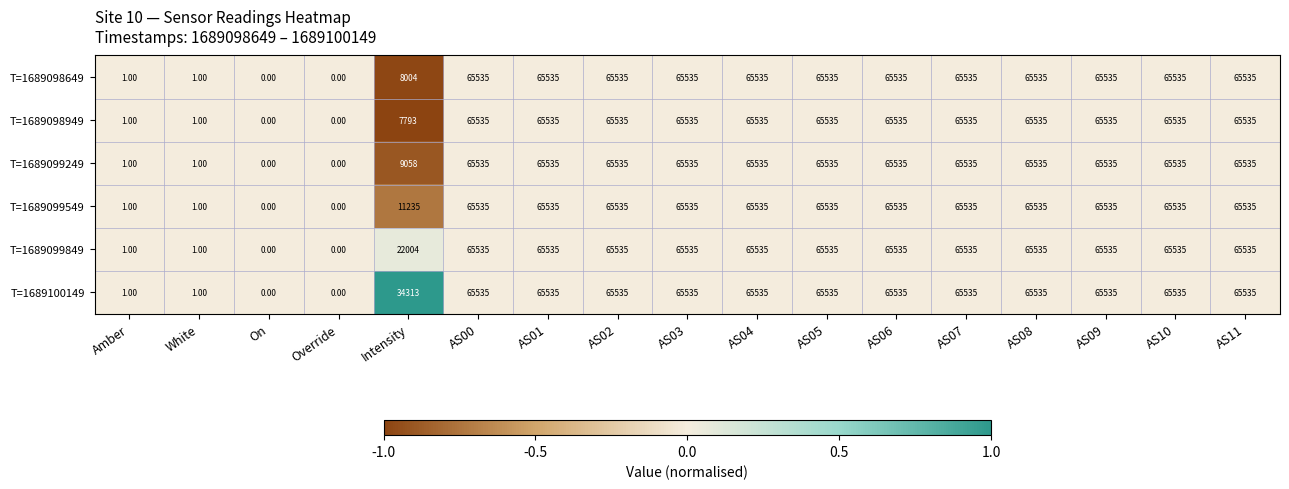

At which label is T=1689100149 closest to 32767?

Intensity